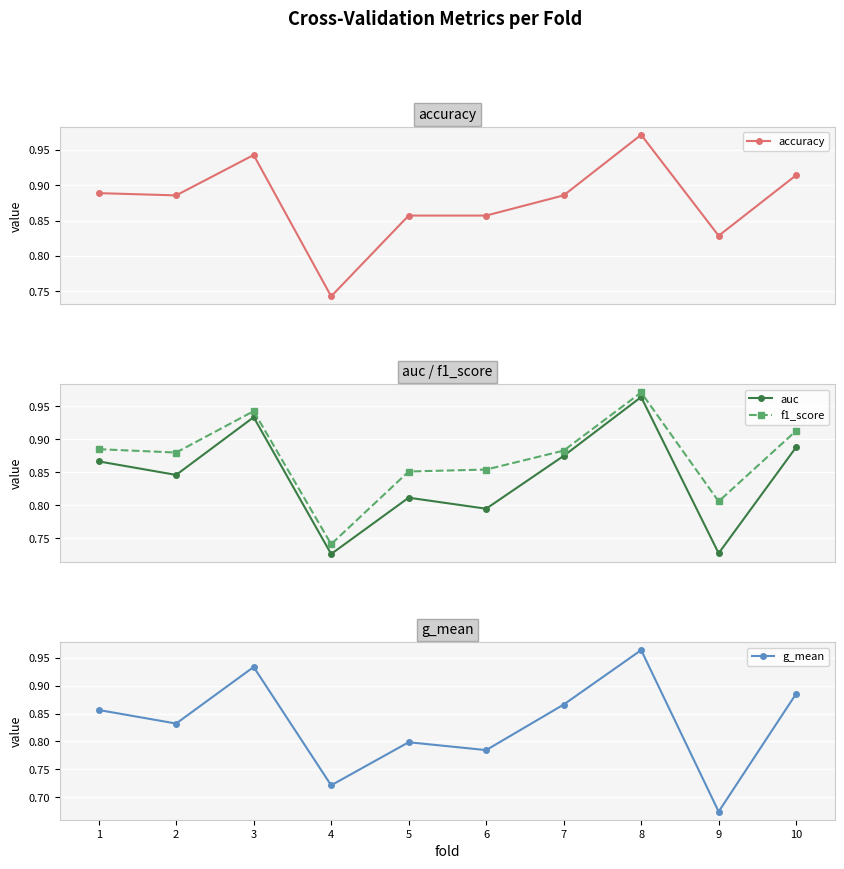

Reading left to right, extract all data points from this chart.

accuracy: 0.9	0.9	0.9	0.7	0.9	0.9	0.9	1.0	0.8	0.9
auc: 0.9	0.8	0.9	0.7	0.8	0.8	0.9	1.0	0.7	0.9
f1_score: 0.9	0.9	0.9	0.7	0.9	0.9	0.9	1.0	0.8	0.9
g_mean: 0.9	0.8	0.9	0.7	0.8	0.8	0.9	1.0	0.7	0.9